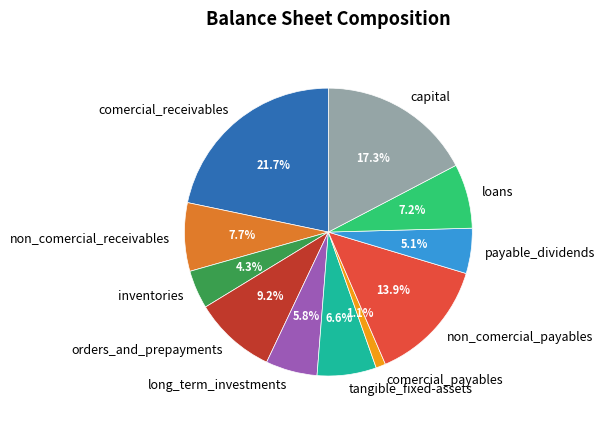

What portion of the pie excludes long_term_investments?

94.2%